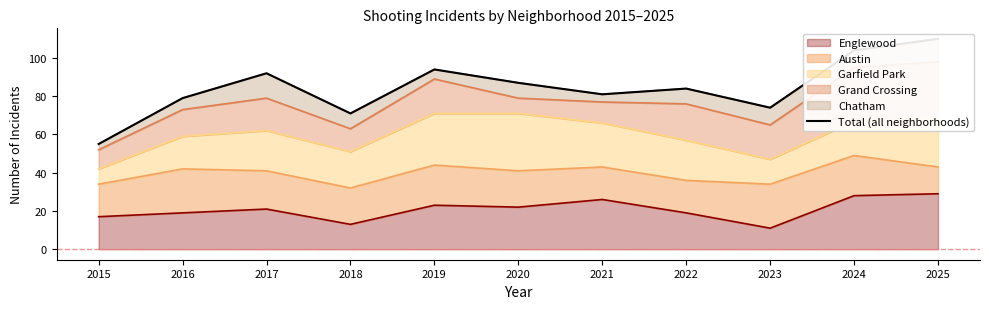

What is the approximate value at 2023, to the nearest 5?

75